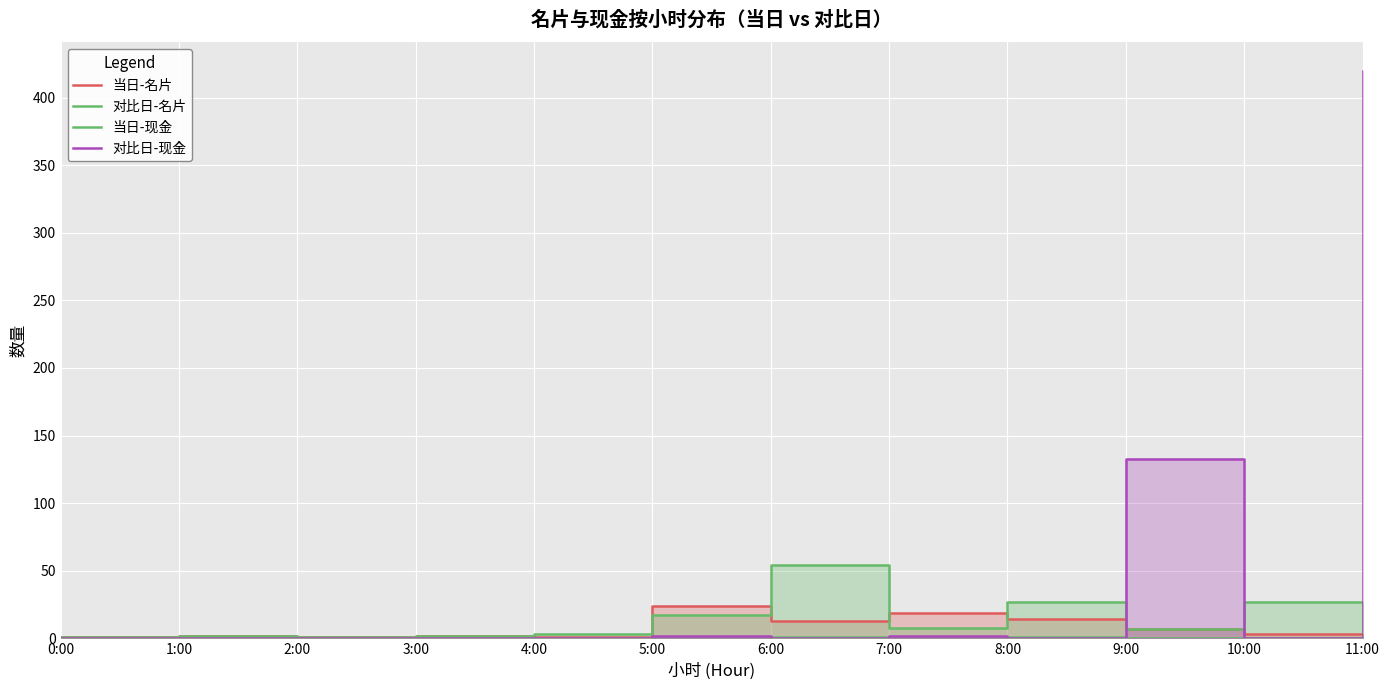

How many data points in 对比日-名片 are less than 7?

6